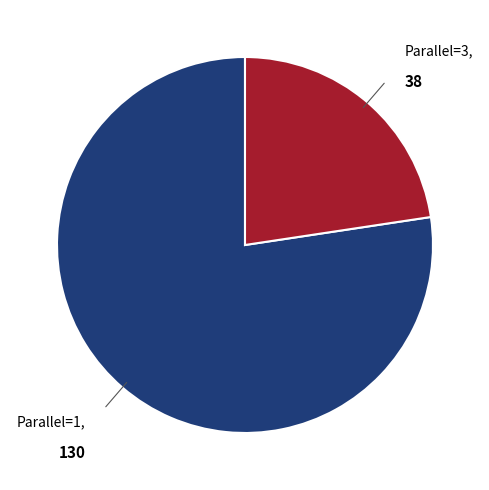

Does any single category account for the majority?

Yes